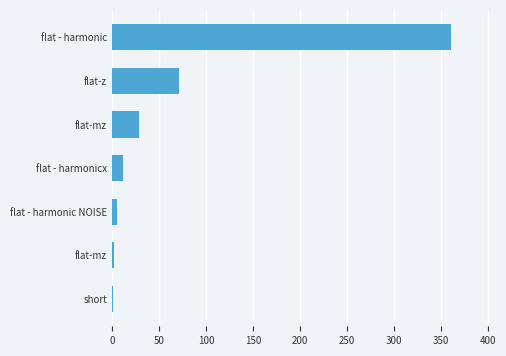

What is the difference between the maximum and minimum values?

360